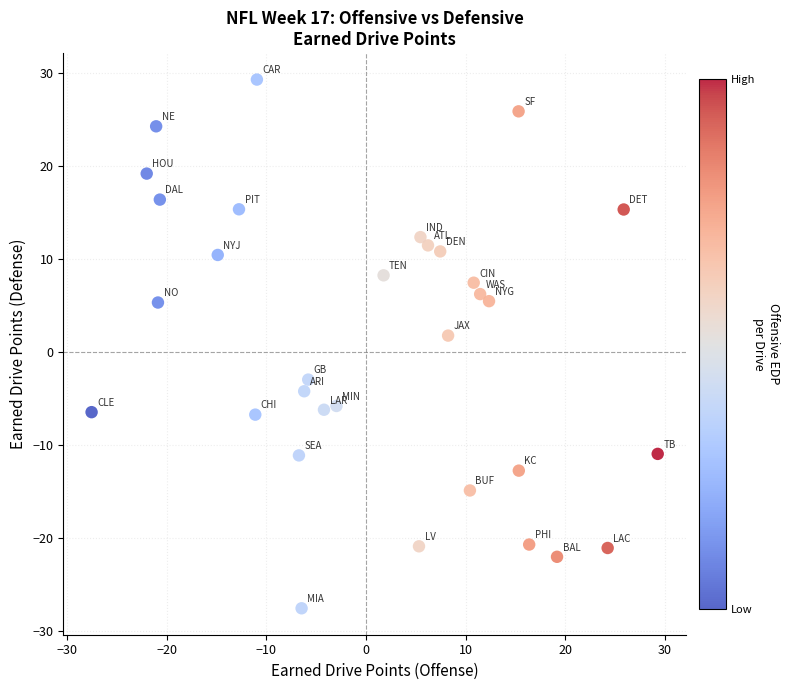

What Y value in the scatter plot is closest to 0?

1.8